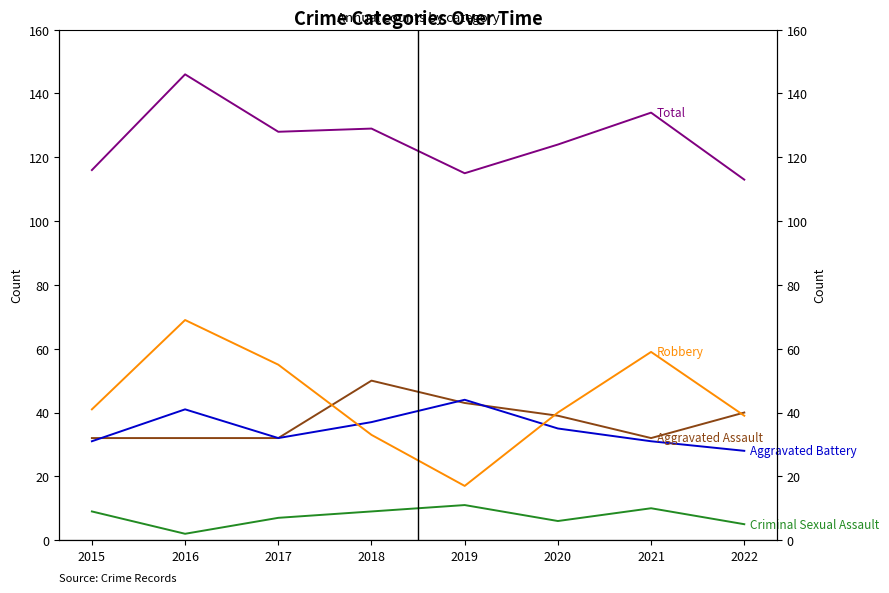

True or false: Aggravated Battery and Total intersect in this chart.

False